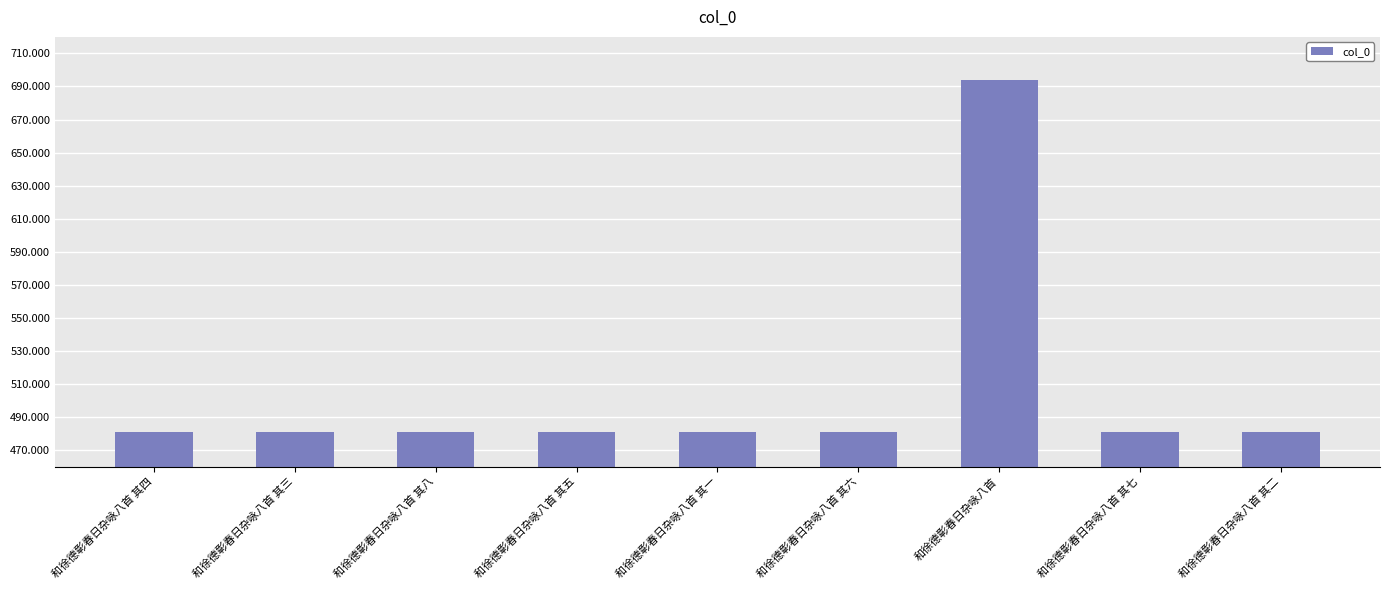

List the labels in order of value, smallest first.

和徐德彰春日杂咏八首 其一, 和徐德彰春日杂咏八首 其二, 和徐德彰春日杂咏八首 其三, 和徐德彰春日杂咏八首 其四, 和徐德彰春日杂咏八首 其五, 和徐德彰春日杂咏八首 其六, 和徐德彰春日杂咏八首 其七, 和徐德彰春日杂咏八首 其八, 和徐德彰春日杂咏八首